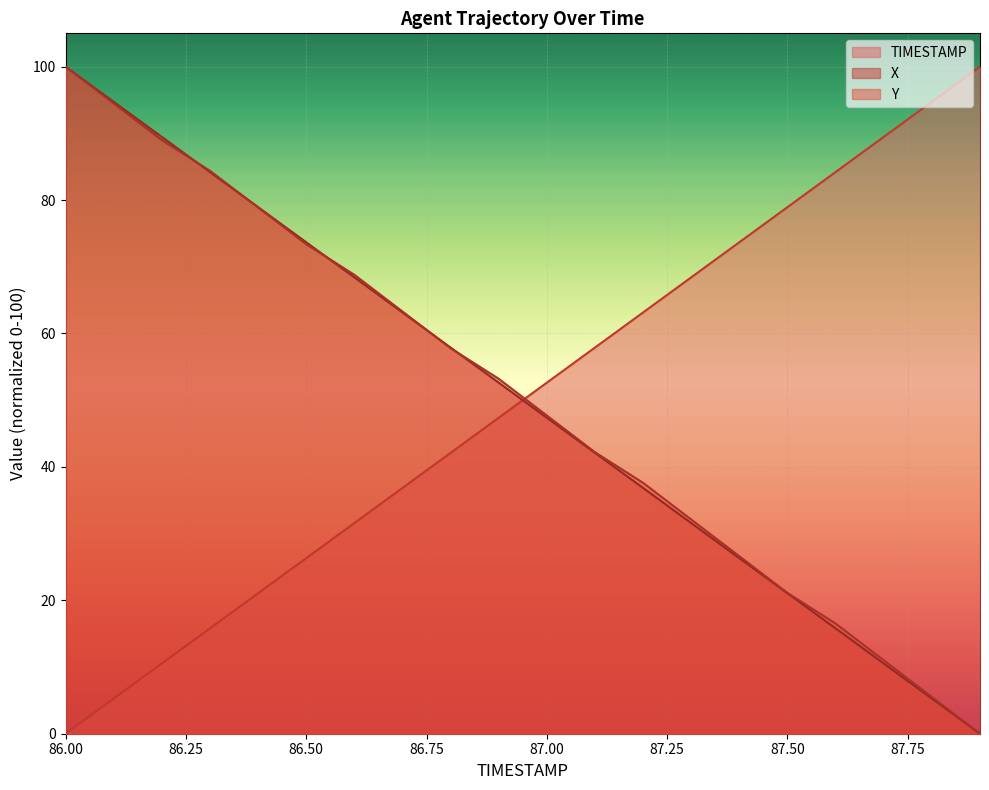

What is the difference between the maximum and minimum values in the TIMESTAMP series?

100.0